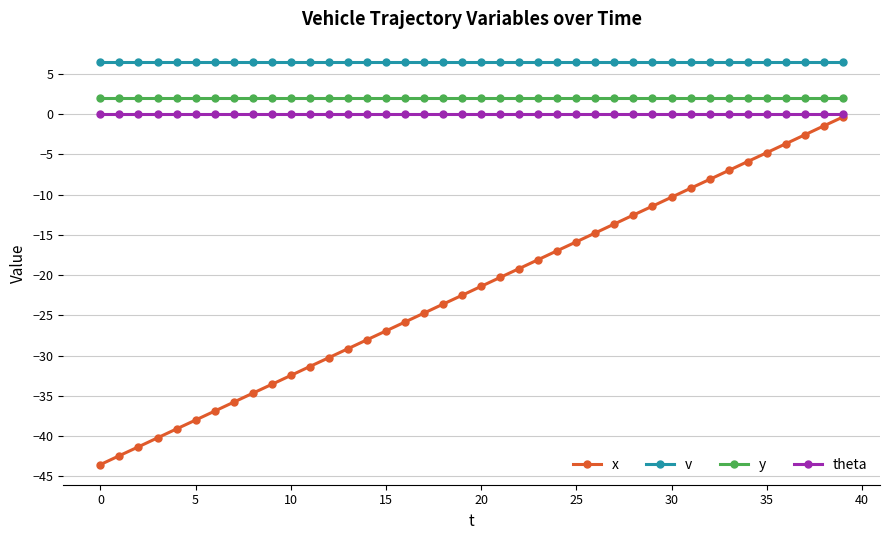

True or false: v and x intersect in this chart.

False